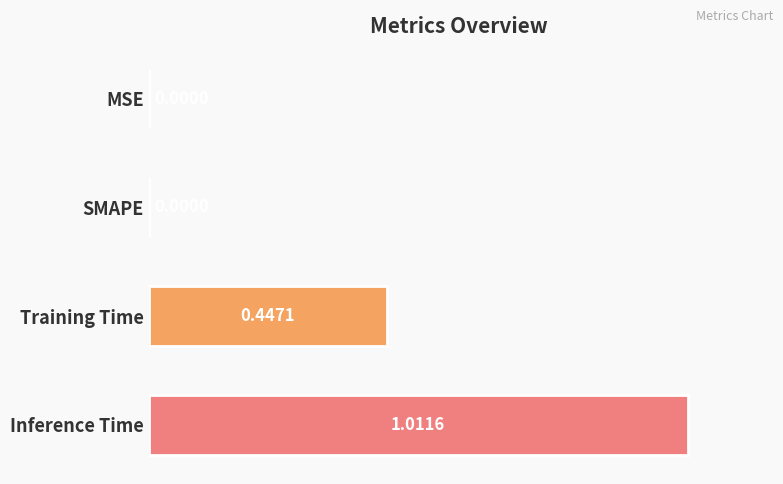

Are the bars horizontal?

Yes